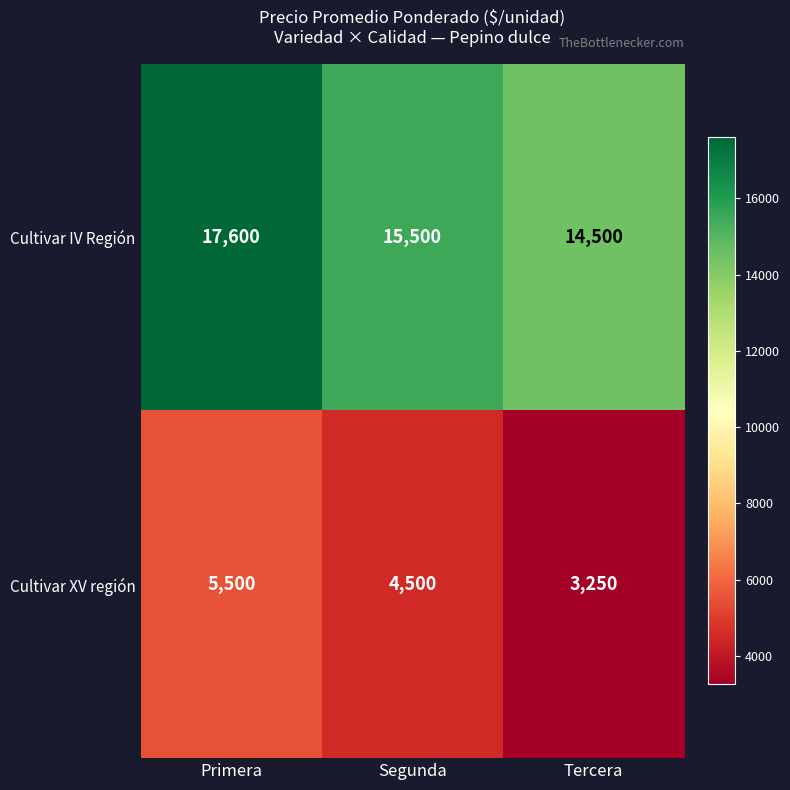

Read the Cultivar XV región value at Segunda, to the nearest 100.

4500